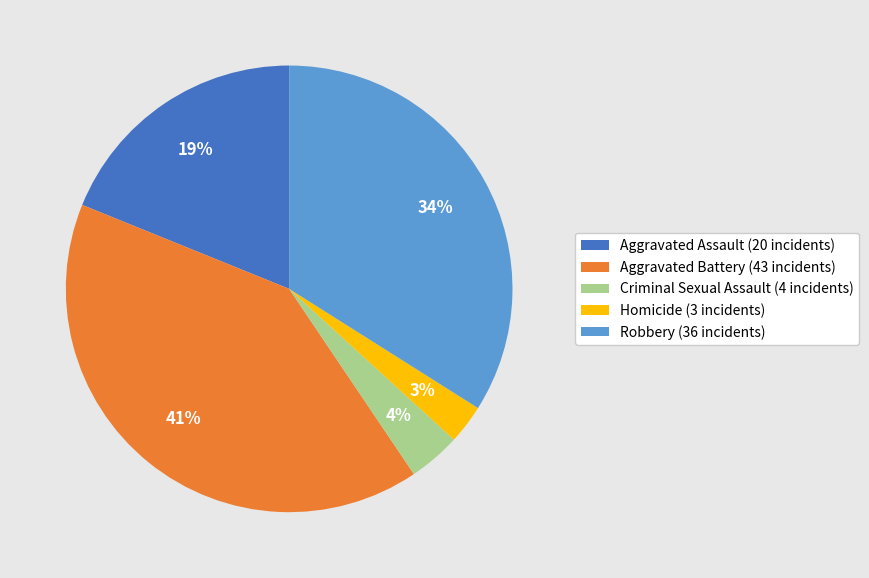

Is Criminal Sexual Assault the majority of the pie?

No